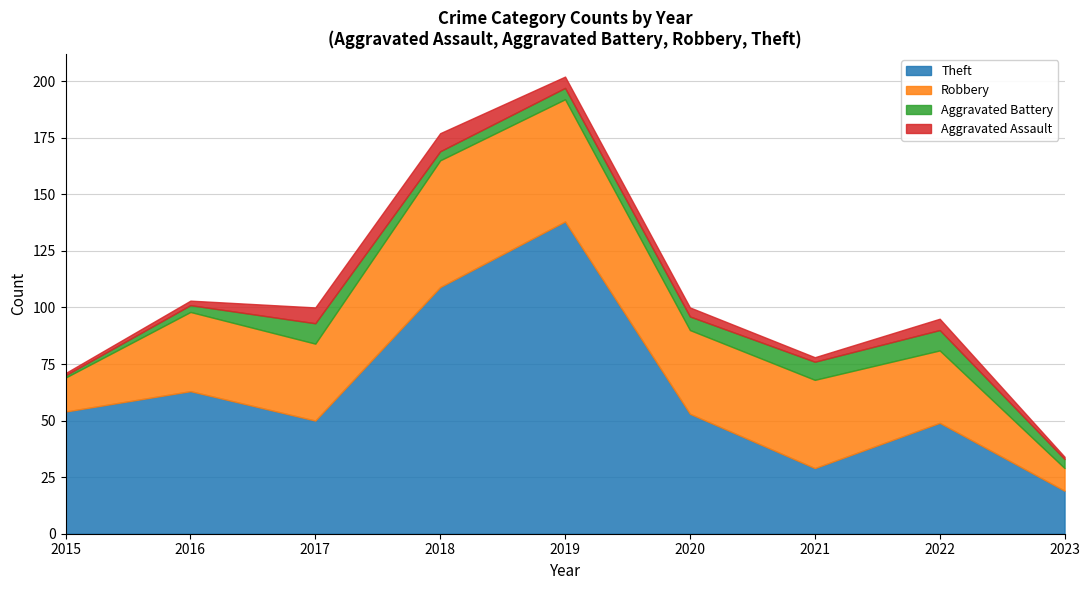

At which category is the sum across all series the highest?

2019